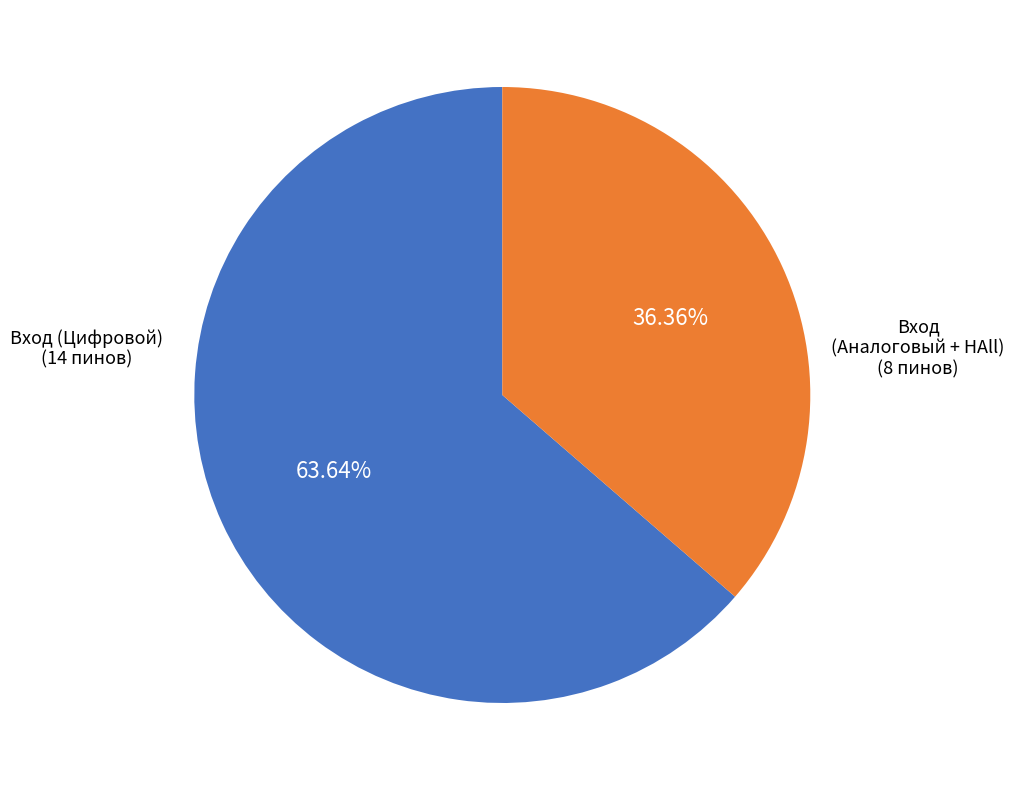

Does any single category account for the majority?

Yes